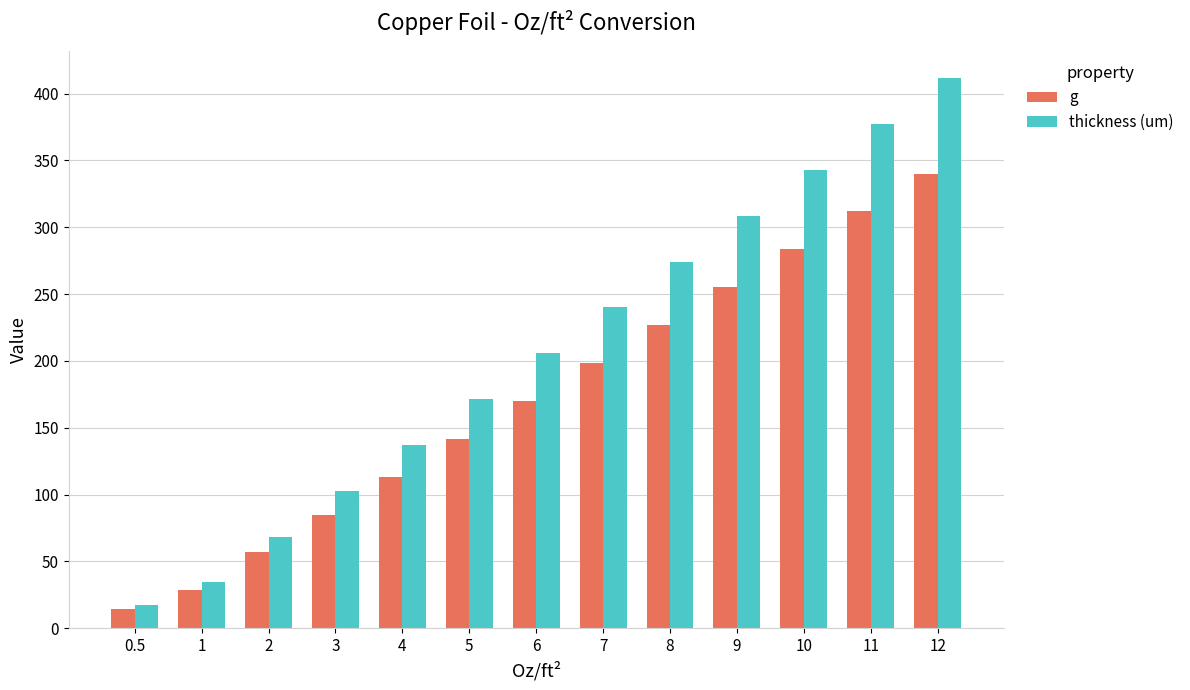

What position from the right is 10?

3